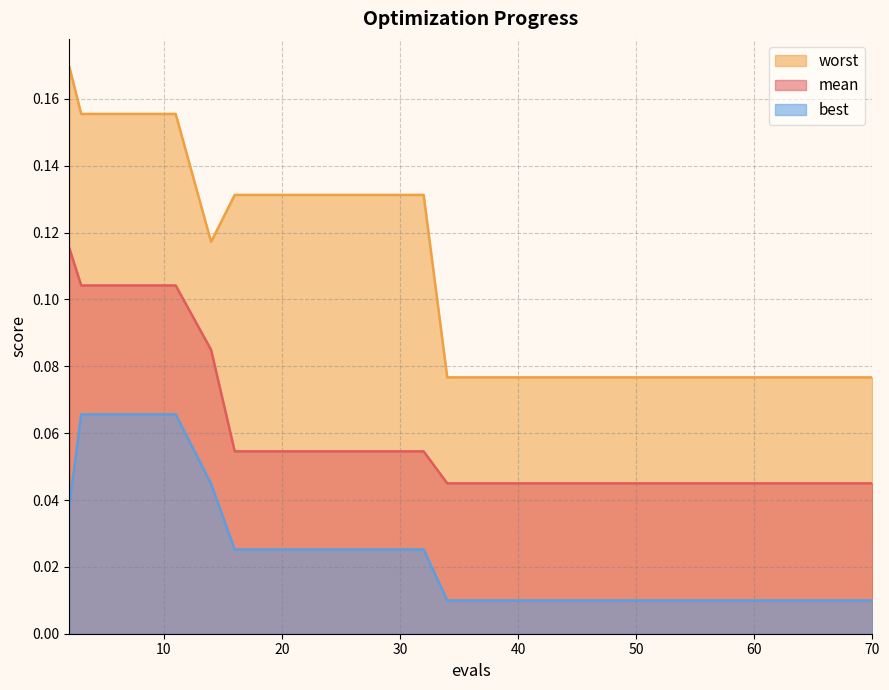

What is the difference between the maximum and minimum values in the worst series?

0.1